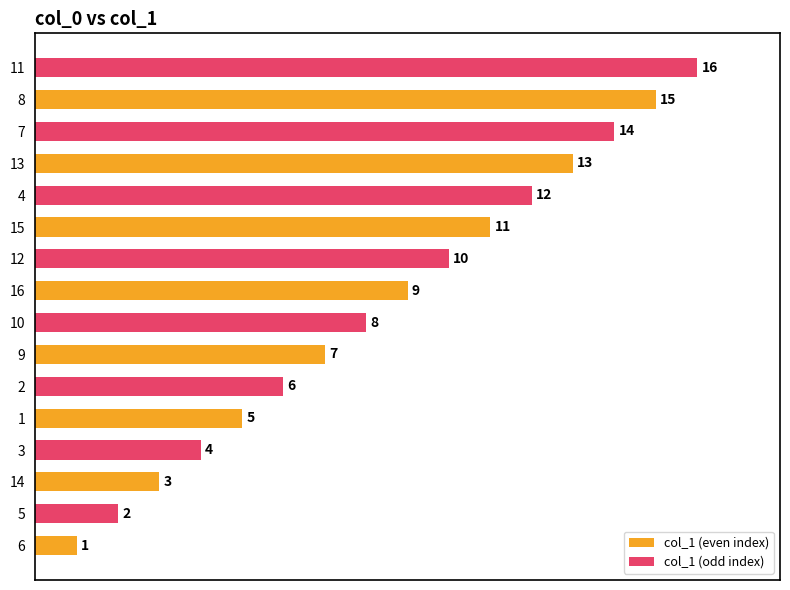

What is the difference between the values at 2 and 8?

9